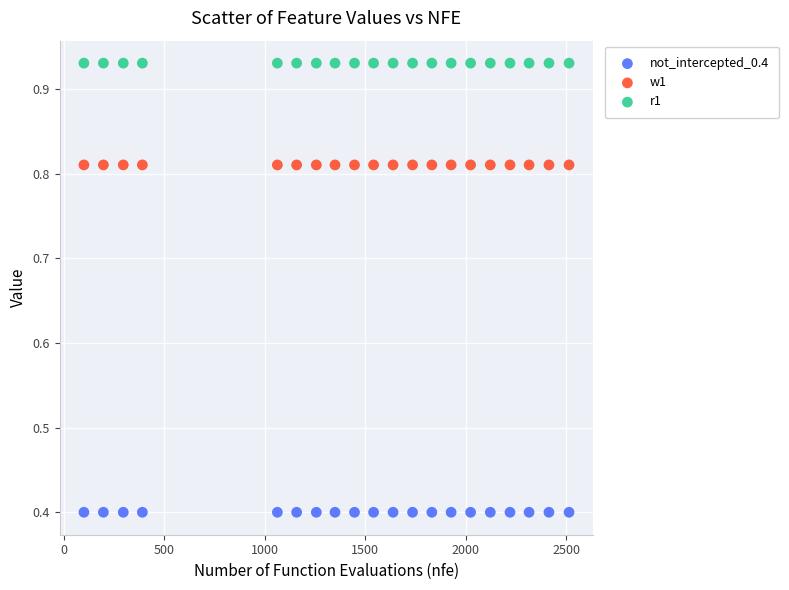

Which series contains the highest Y value?

r1